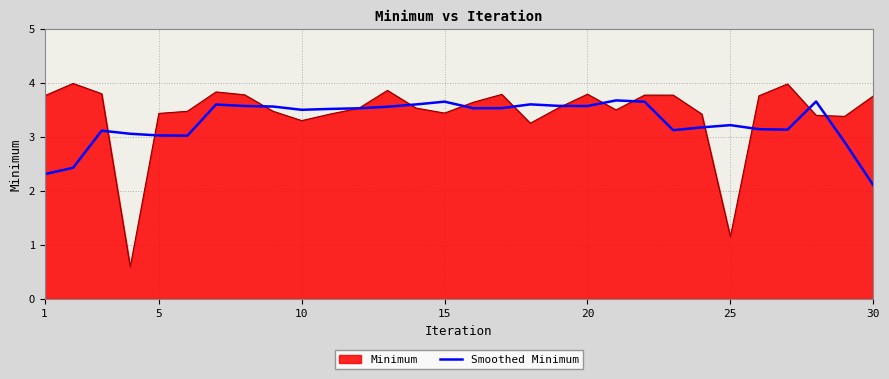

What is the highest value of the Smoothed Minimum series?

3.7